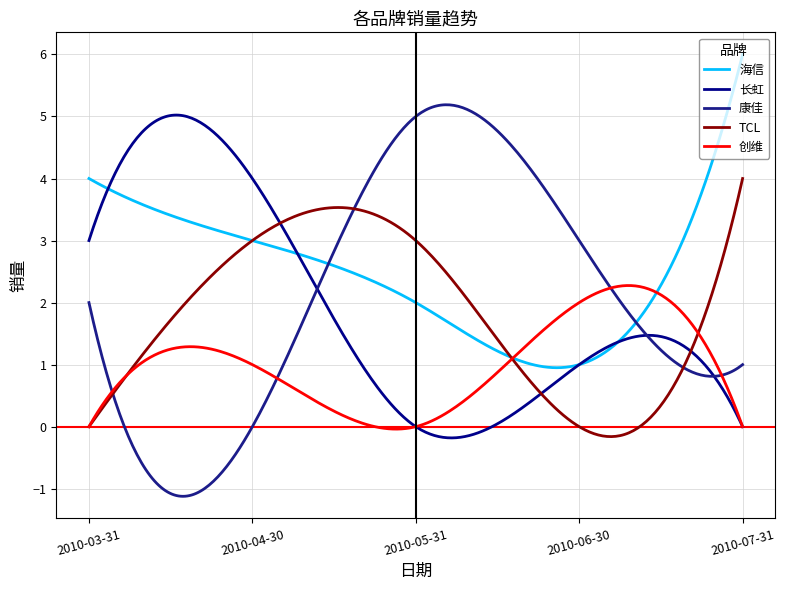

At which category is the sum across all series the highest?

2010-04-30